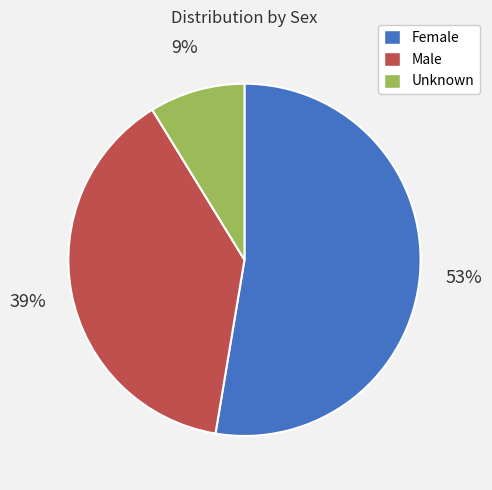

Which has a higher value, Unknown or Female?

Female